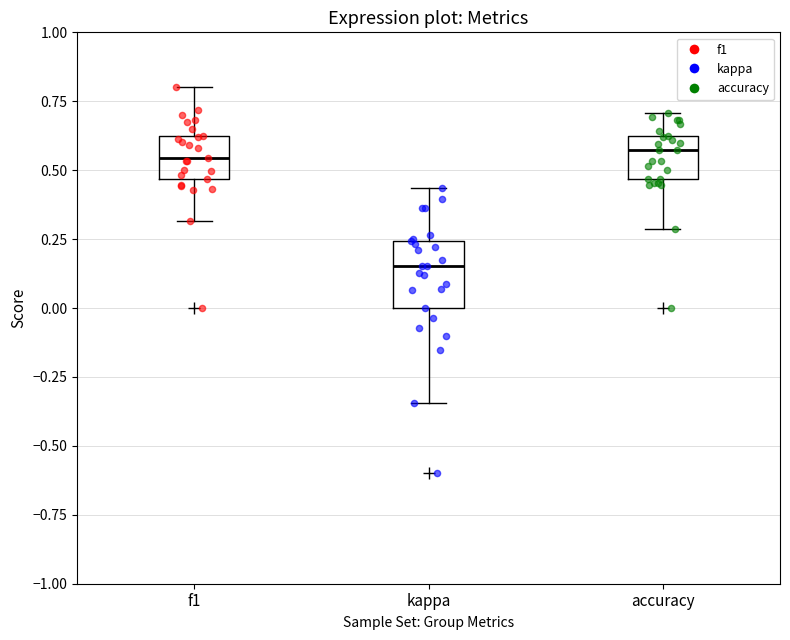

Where is the lower edge of the box for f1 on the y-axis? The values are not printed on the chart, so give them approximately, as read against the axis.

0.45